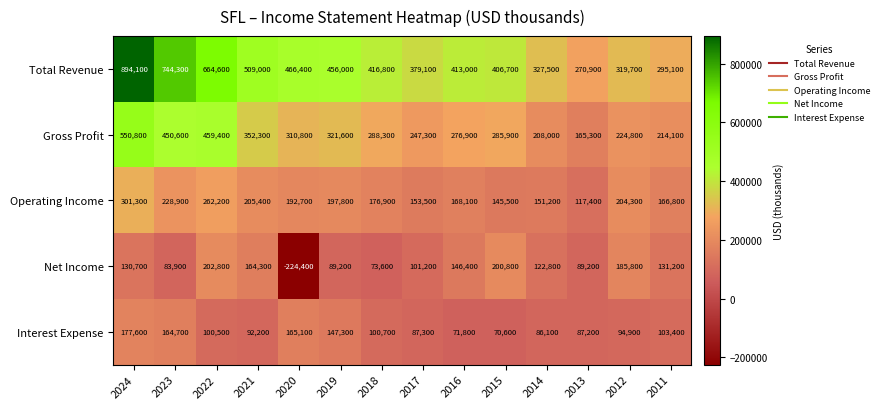

At which category is the sum across all series the highest?

2024